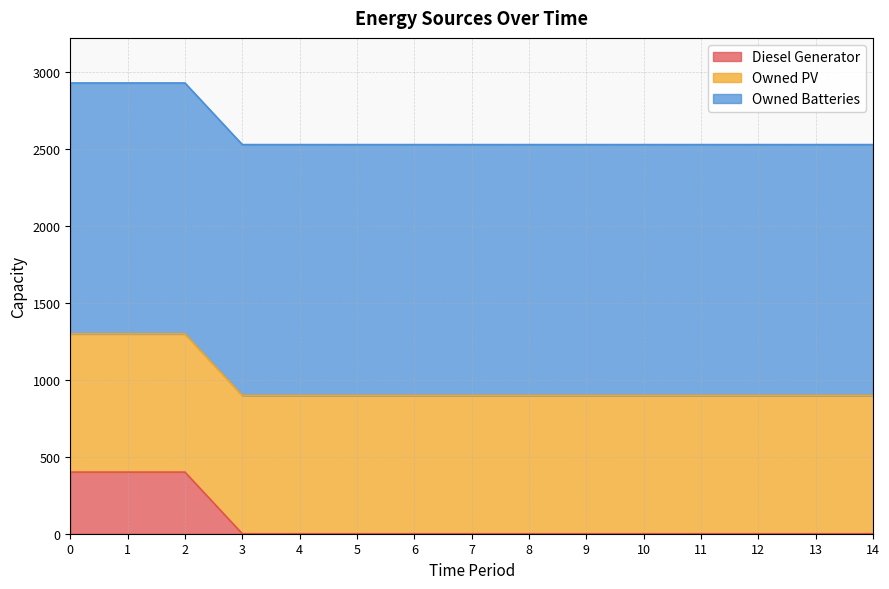

The value of Diesel Generator at 7 is 0. True or false?

True